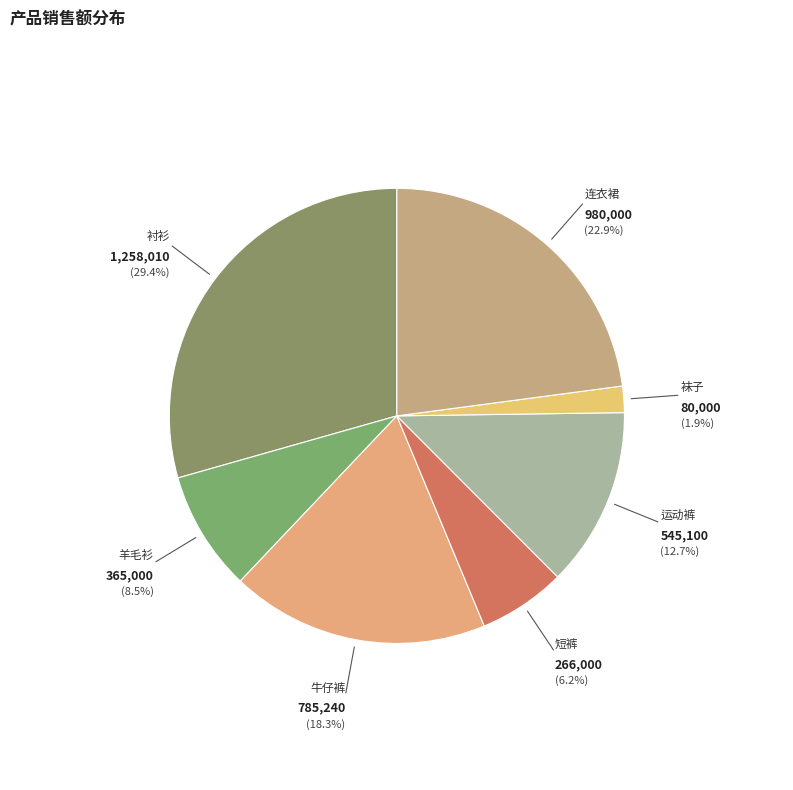

To the nearest percent, what is the difference between the 短裤 and 连衣裙 slice percentages?

17%